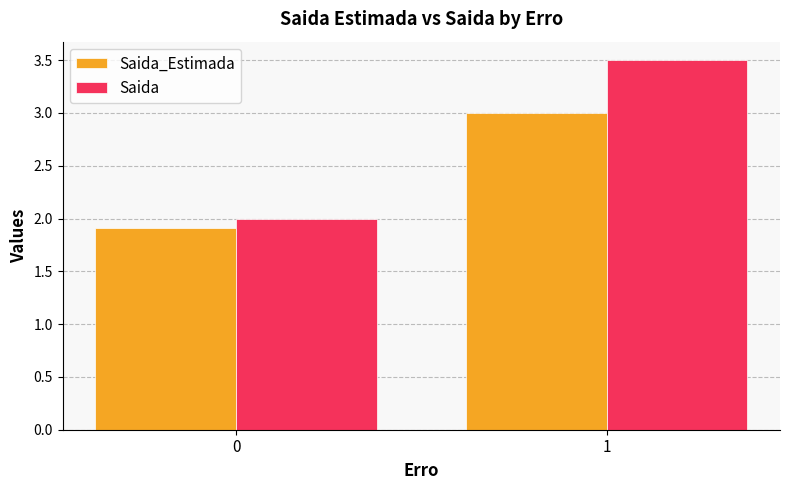

Which series has the largest total across all categories?

Saida